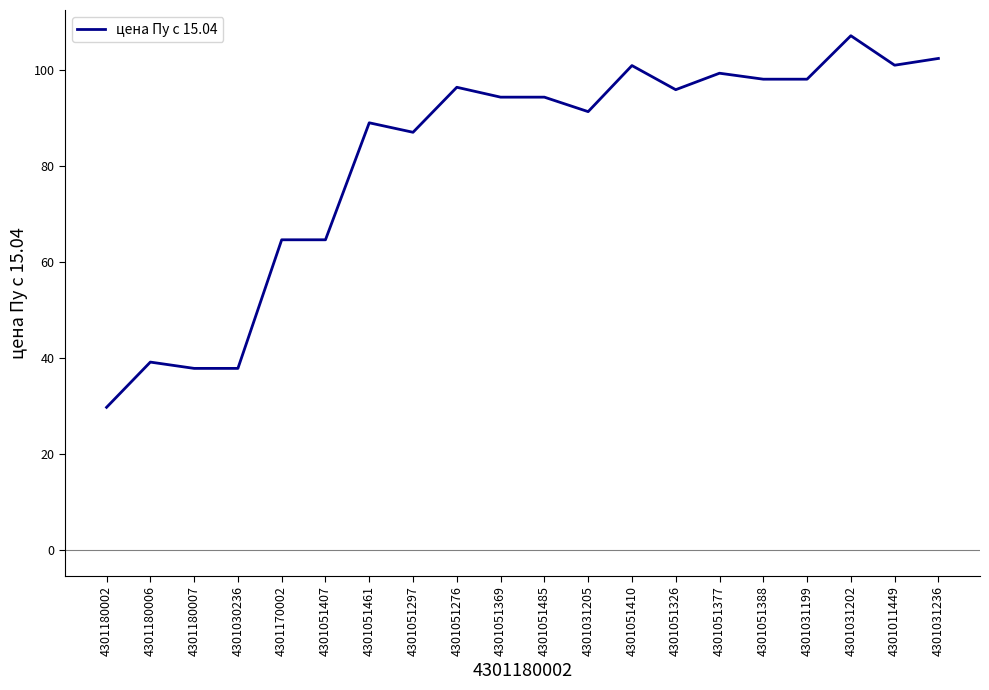

What is the change in value from 4301170002 to 4301051377?

+34.6